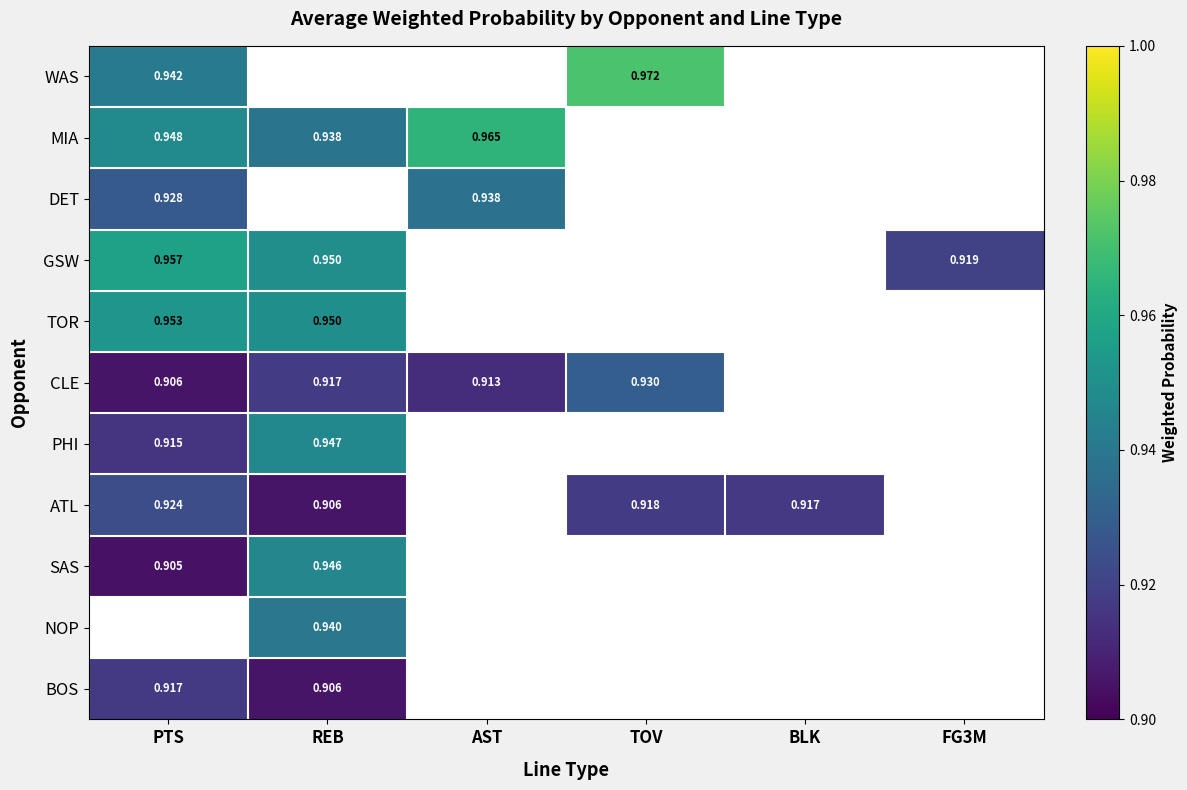

The value of DET at AST is 1.7. True or false?

False